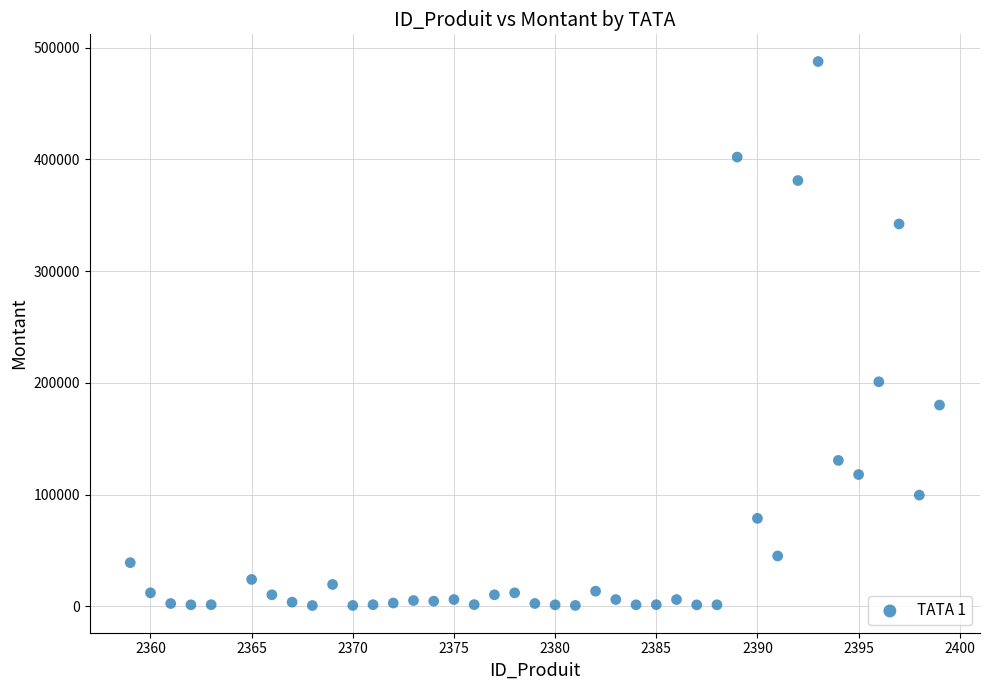

What is the range of X values (max minus min)?

40.0